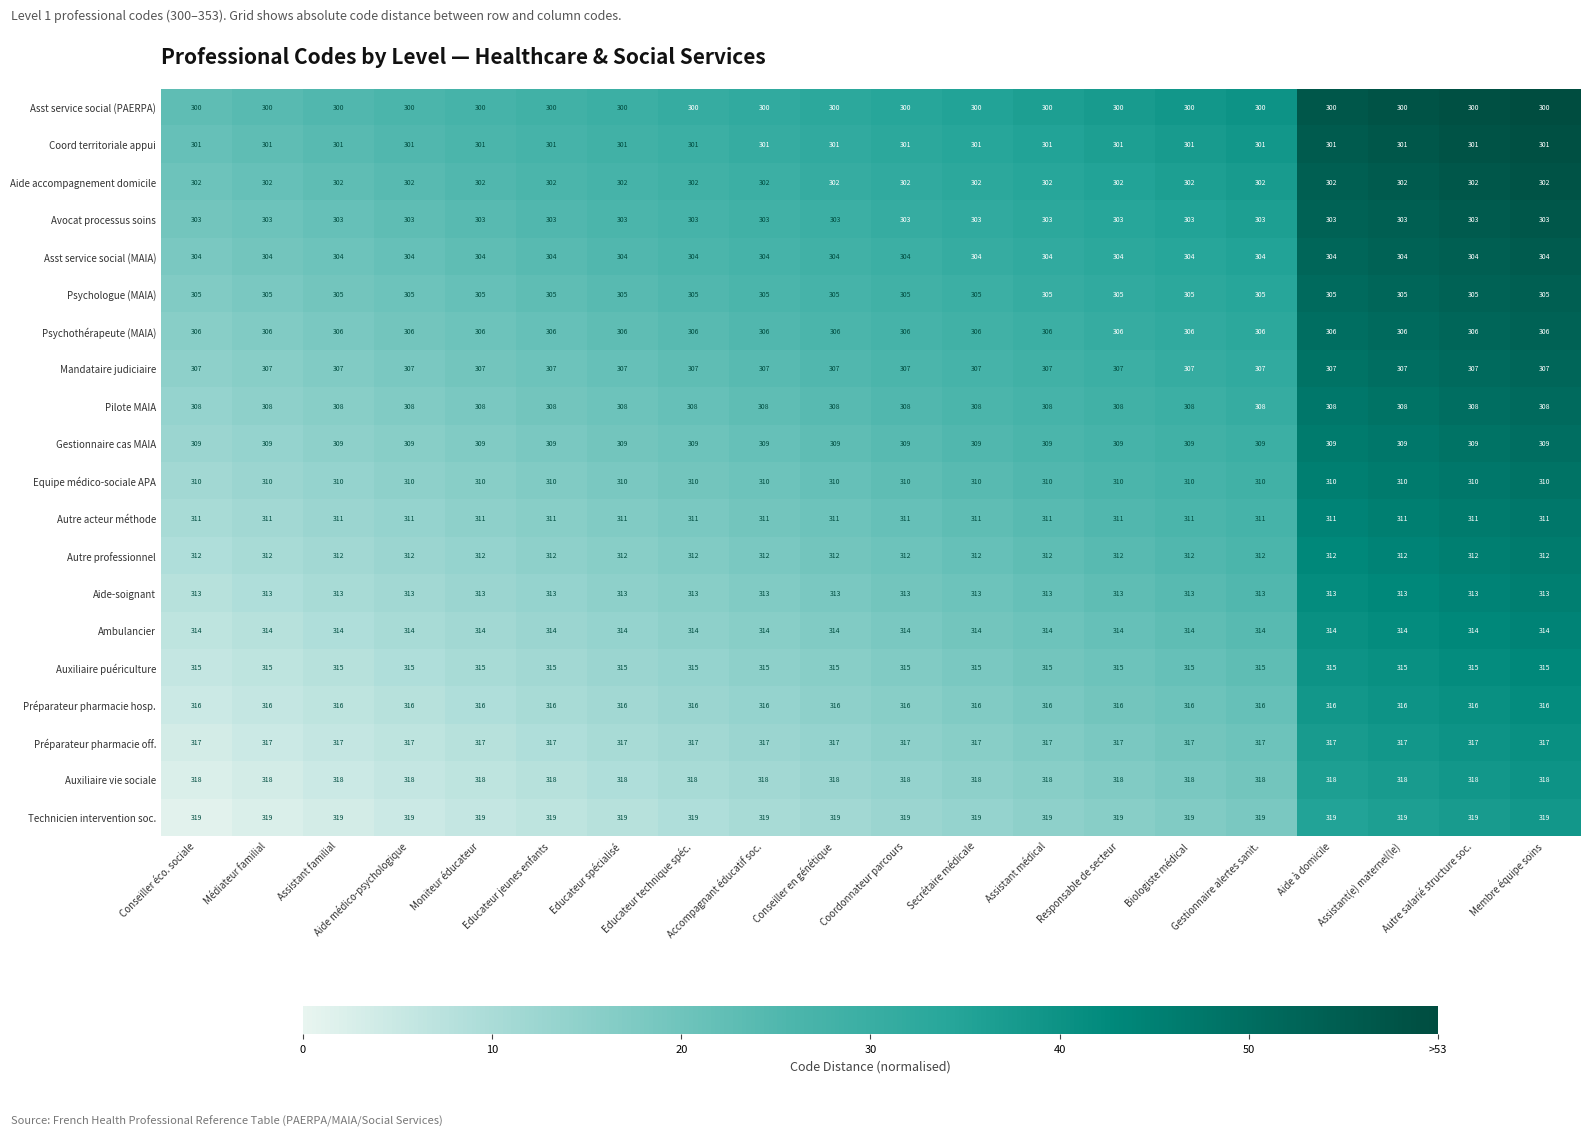

What is the highest value of the Aide-soignant series?

313